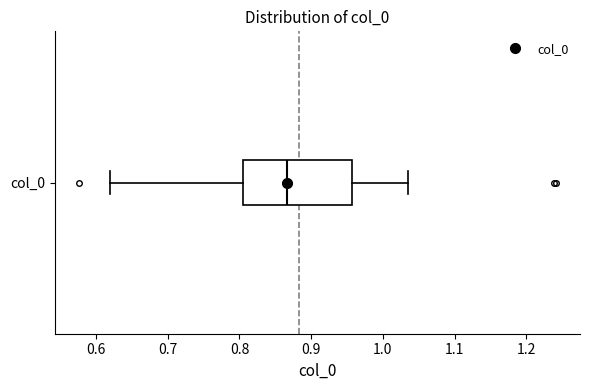

Transcribe this box plot: give where the median line is, the range the box spans, and where the two whiskers end, as read against the x-axis. The values are not printed on the chart, so give them approximately, as read against the axis.

median 0.87, box 0.81 to 0.96, whiskers 0.62 to 1.04